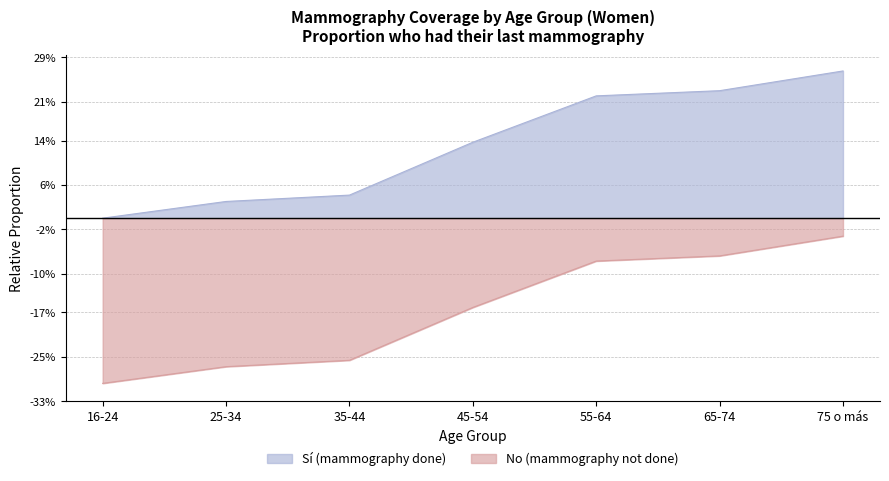

What is the total value across all series at 25-34?

-0.2